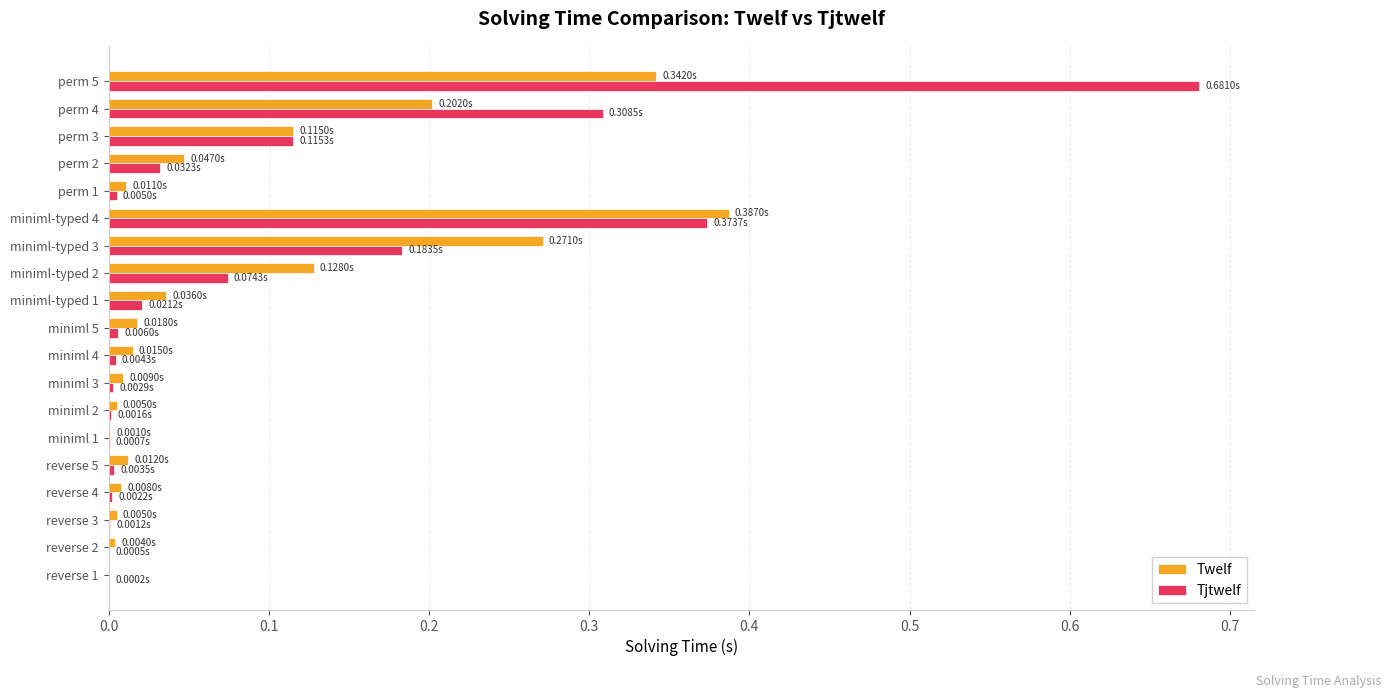

Between reverse 1 and miniml-typed 3, which series saw the biggest shift?

Twelf